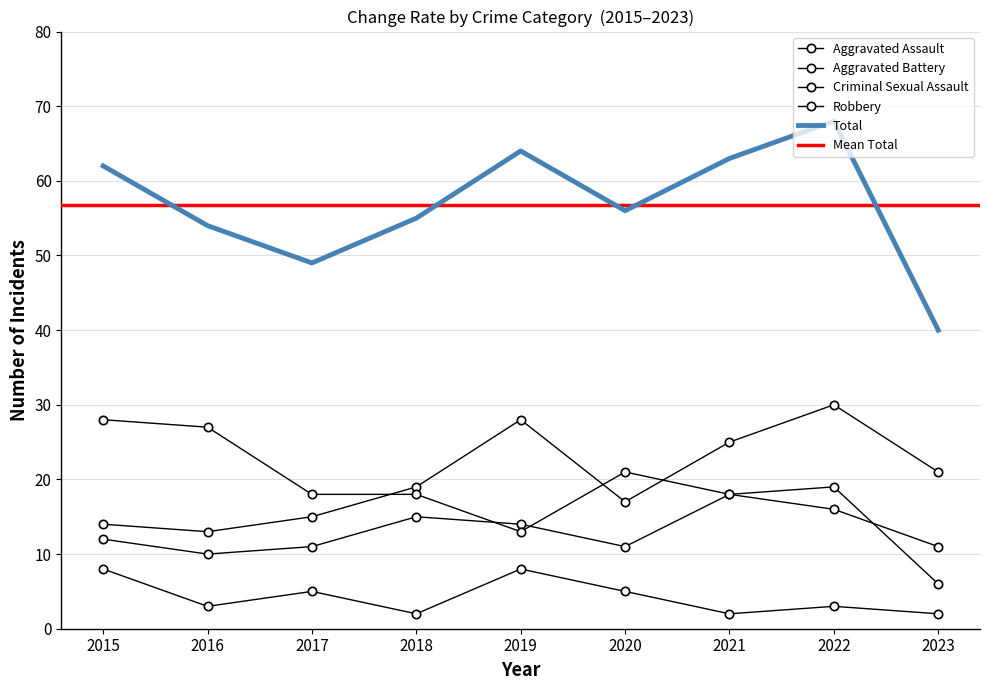

Reading left to right, what are all the values shown in this chart?

Aggravated Assault: 14	13	15	19	28	17	25	30	21
Aggravated Battery: 12	10	11	15	14	11	18	16	11
Criminal Sexual Assault: 8	3	5	2	8	5	2	3	2
Robbery: 28	27	18	18	13	21	18	19	6
Total: 62	54	49	55	64	56	63	68	40